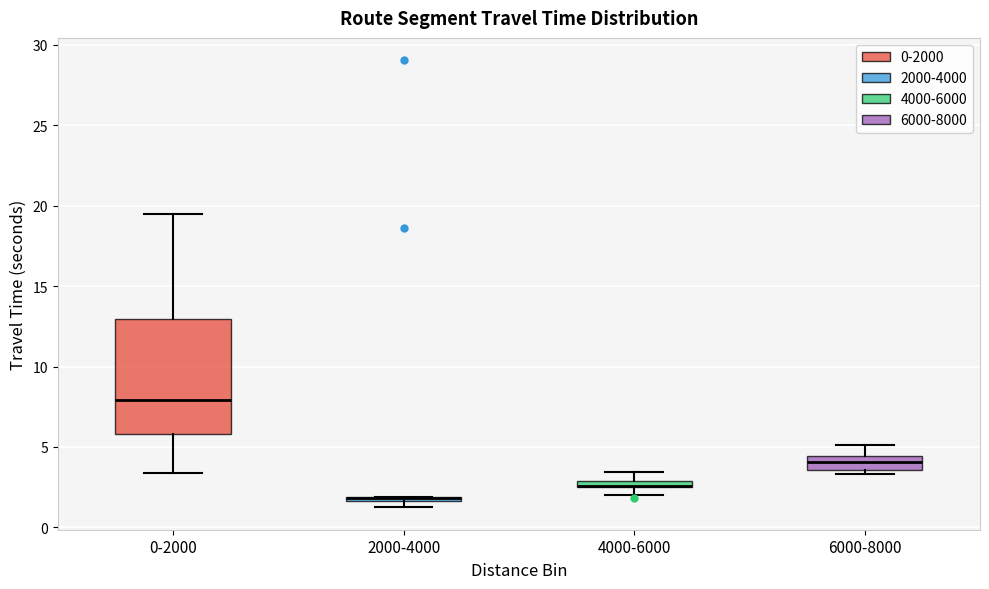

Where is the lower edge of the box for 2000-4000 on the y-axis? The values are not printed on the chart, so give them approximately, as read against the axis.

1.5